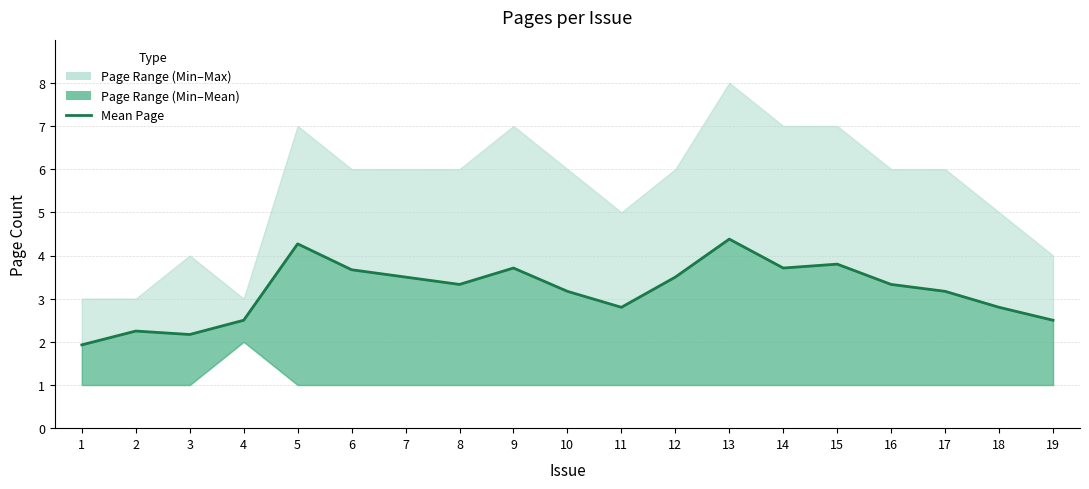

At which category does the chart reach its minimum across all series?

1